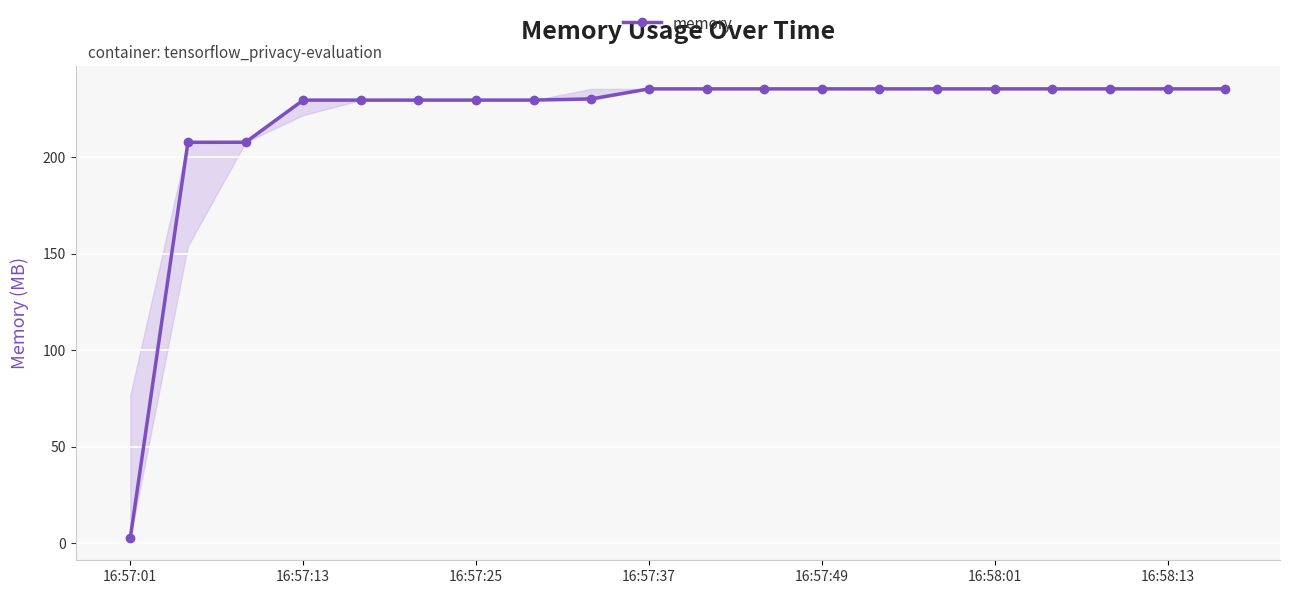

How many lines are shown in the chart?

1